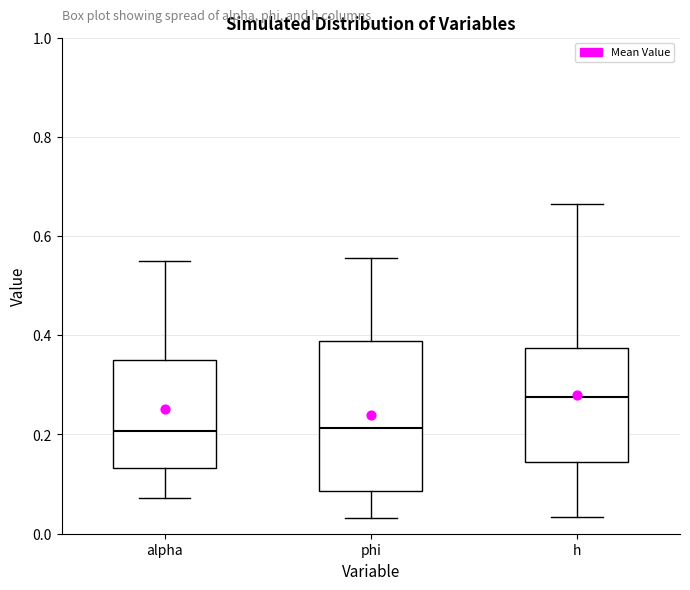

Comparing the boxes themselves (not the whiskers), which one is the tallest?

phi